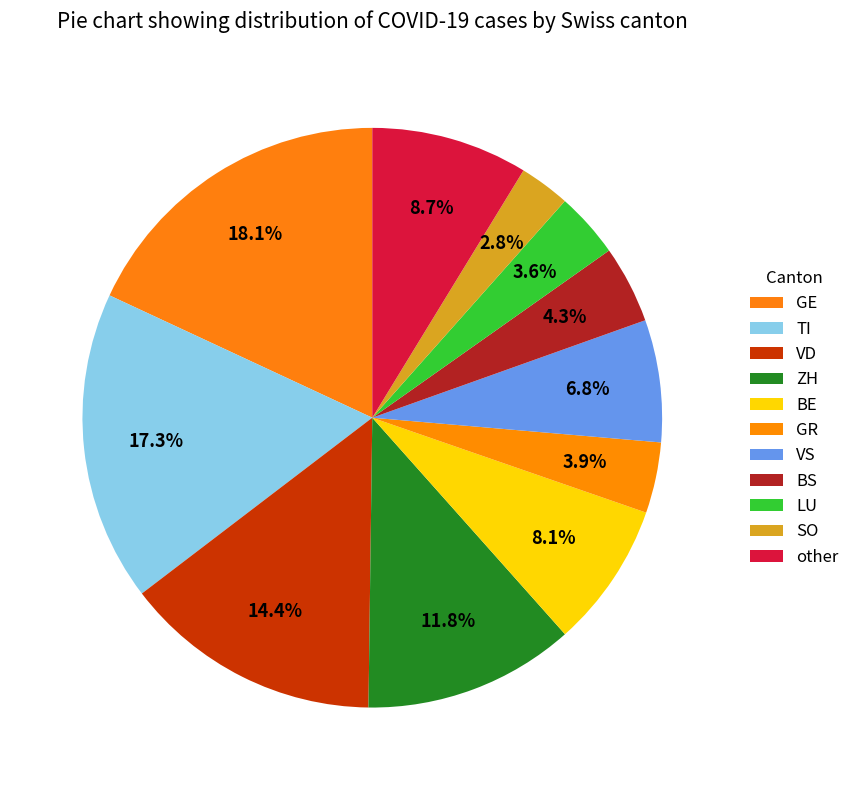

Count the number of slices in the pie.

11